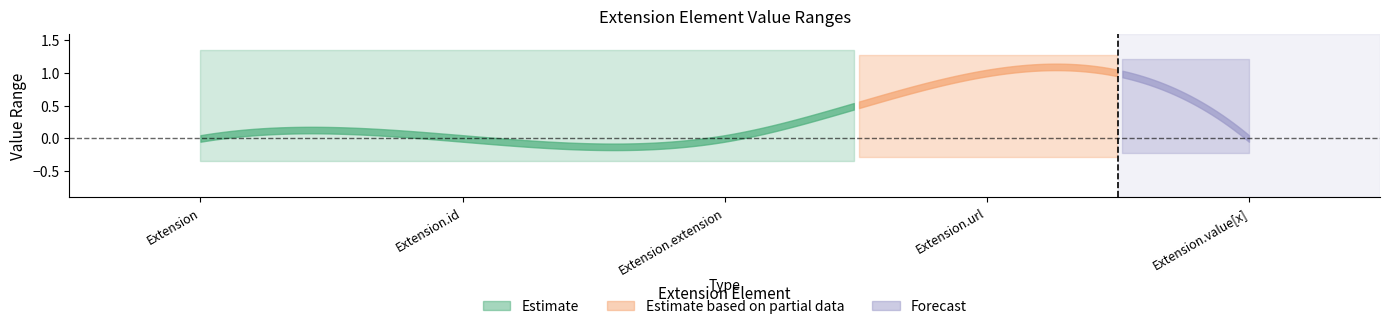

Where is the first local maximum for base_min_values?

Extension.url